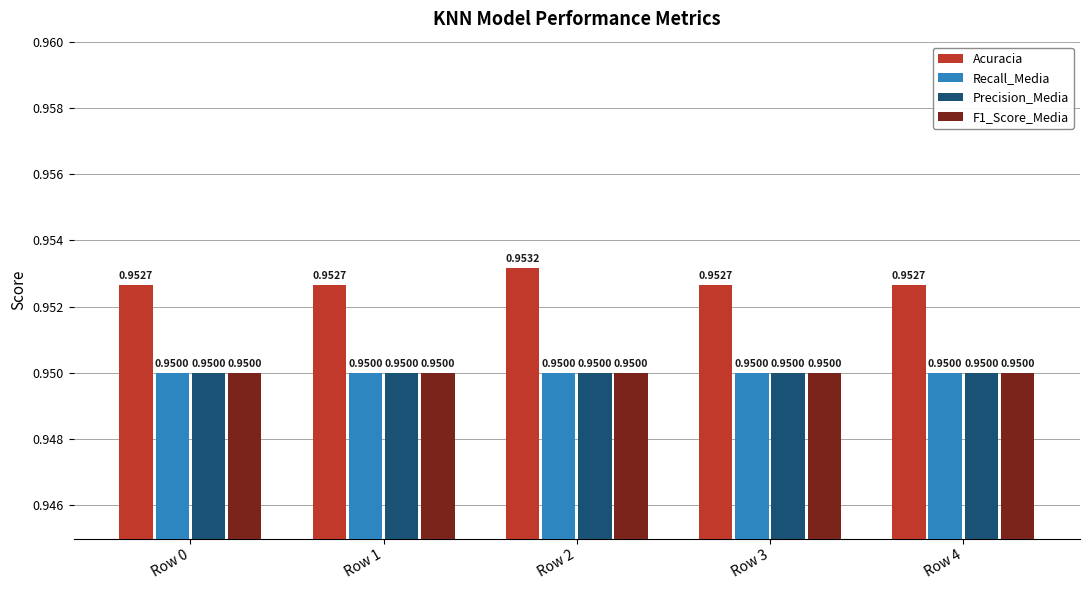

Which series has the largest range (max minus min)?

Acuracia